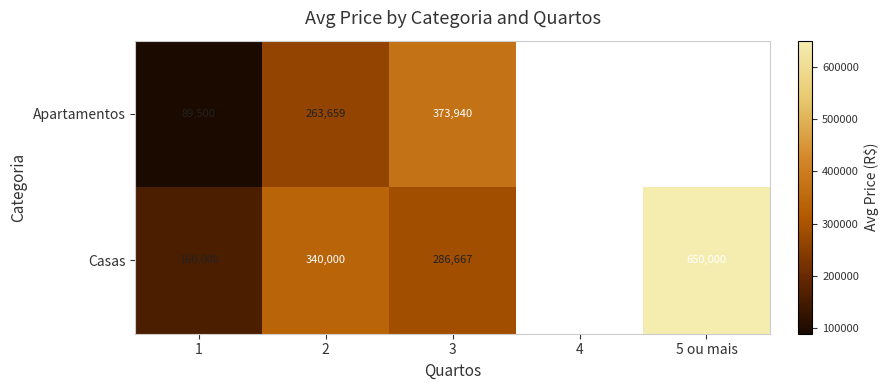

Is it true that Apartamentos equals 263659 at 2?

True